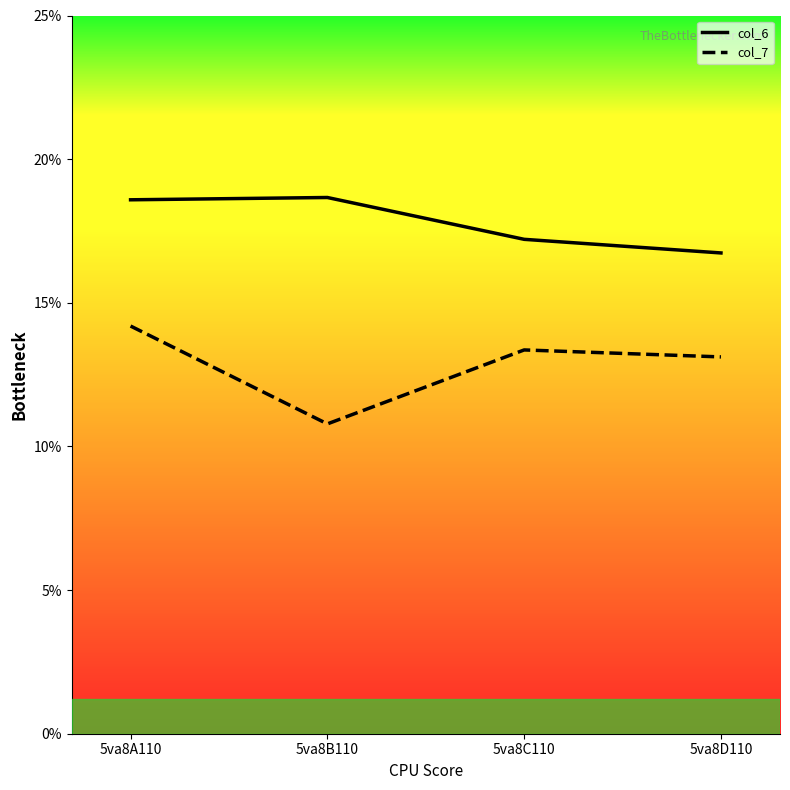

At which category does col_6 reach its first local peak?

5va8B110